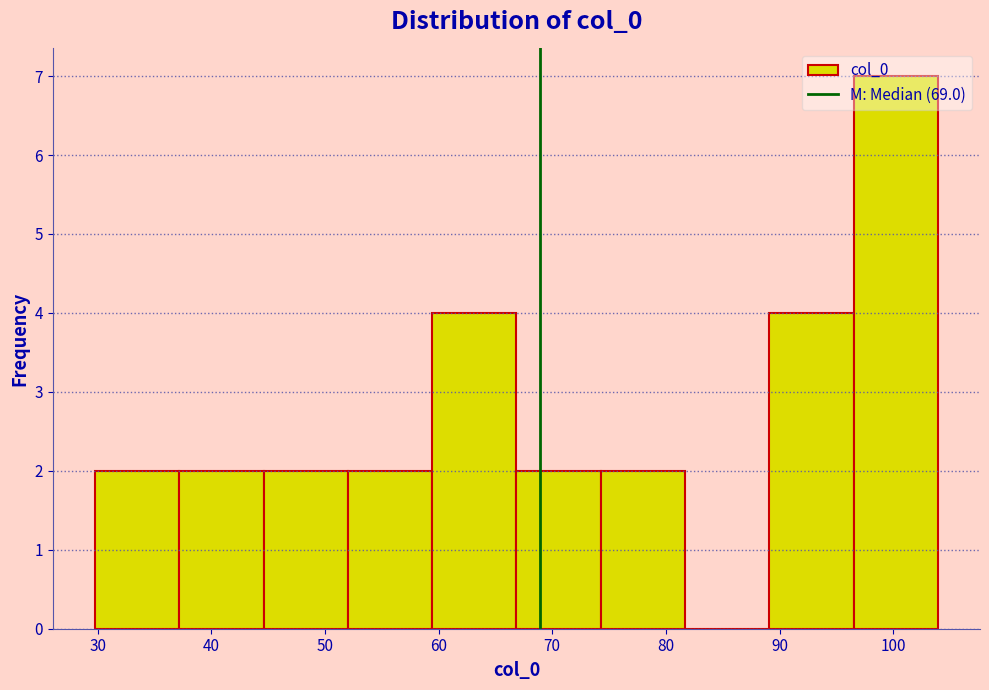

Reading left to right, transcribe this chart: for each bar, give the range it covers on the x-axis and its height. Neither the bar edges nor the heights are printed on the chart, so give them approximately, as read against the axes.

30 to 37: 2
37 to 45: 2
45 to 52: 2
52 to 59: 2
59 to 67: 4
67 to 74: 2
74 to 82: 2
82 to 89: 0
89 to 97: 4
97 to 104: 7